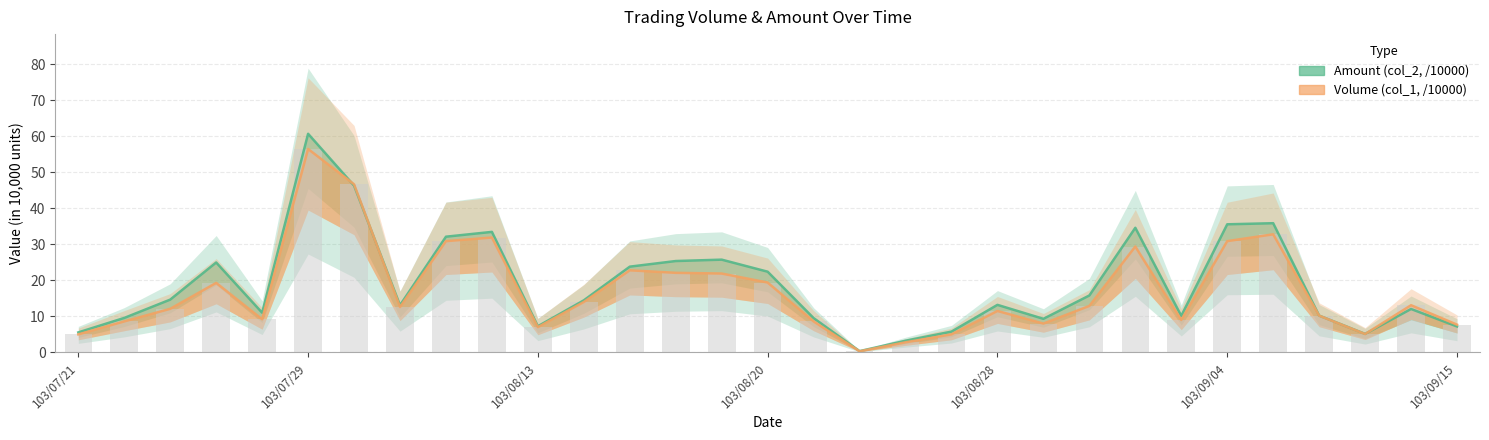

What is the value of the Volume (col_1, /10000) bar at the 11th from the left?

7.0